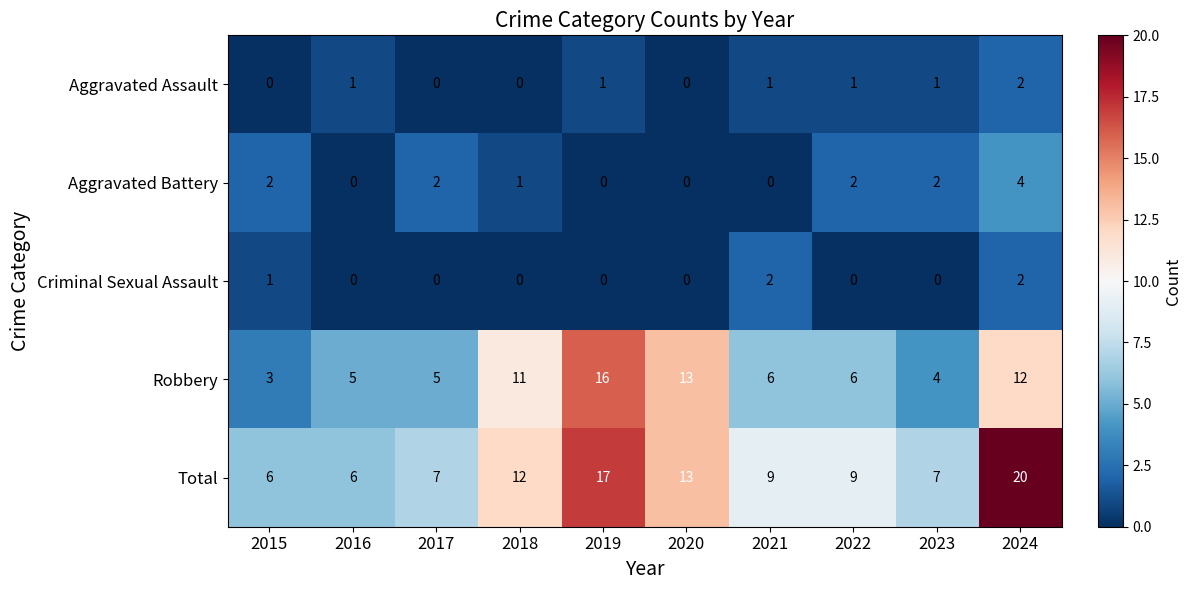

True or false: Total has a value of 24 at 2019.

False